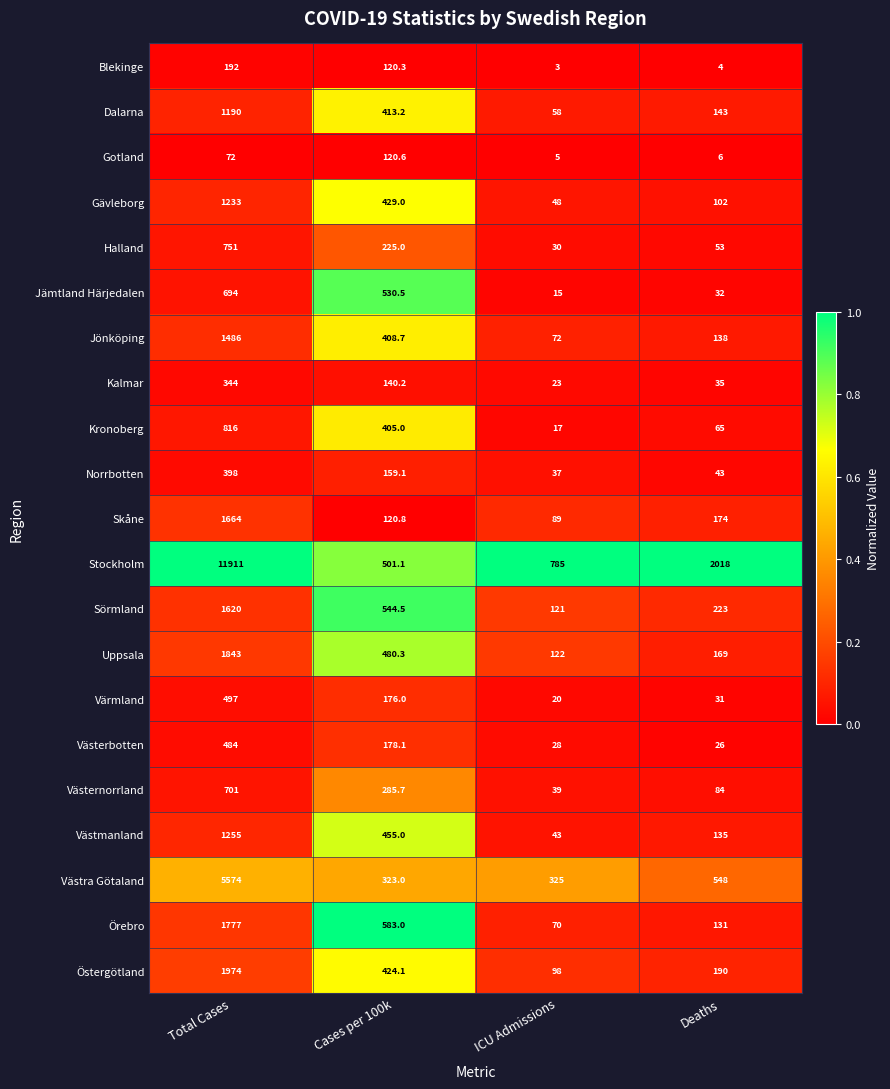

Is it true that Uppsala equals 3089.9 at Total Cases?

False